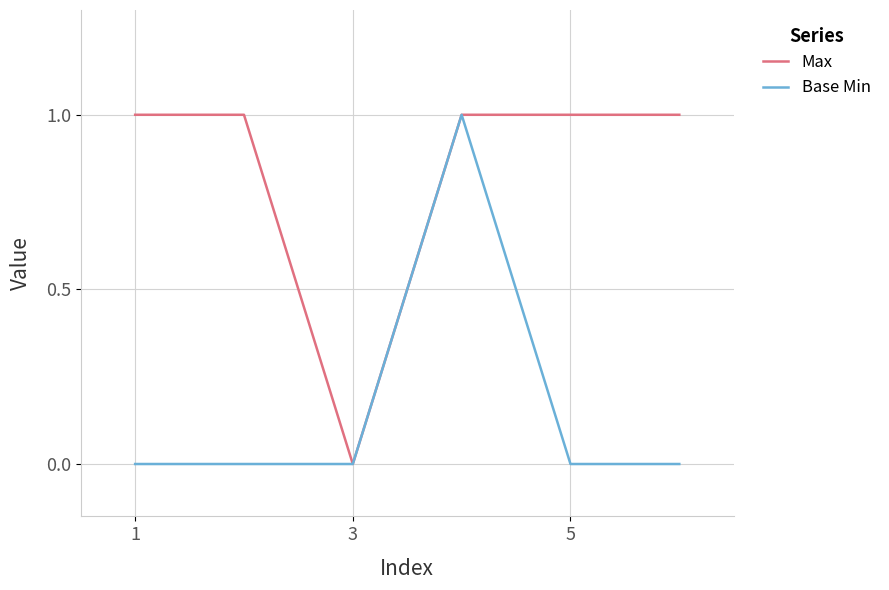

Which series has the largest total across all categories?

Max